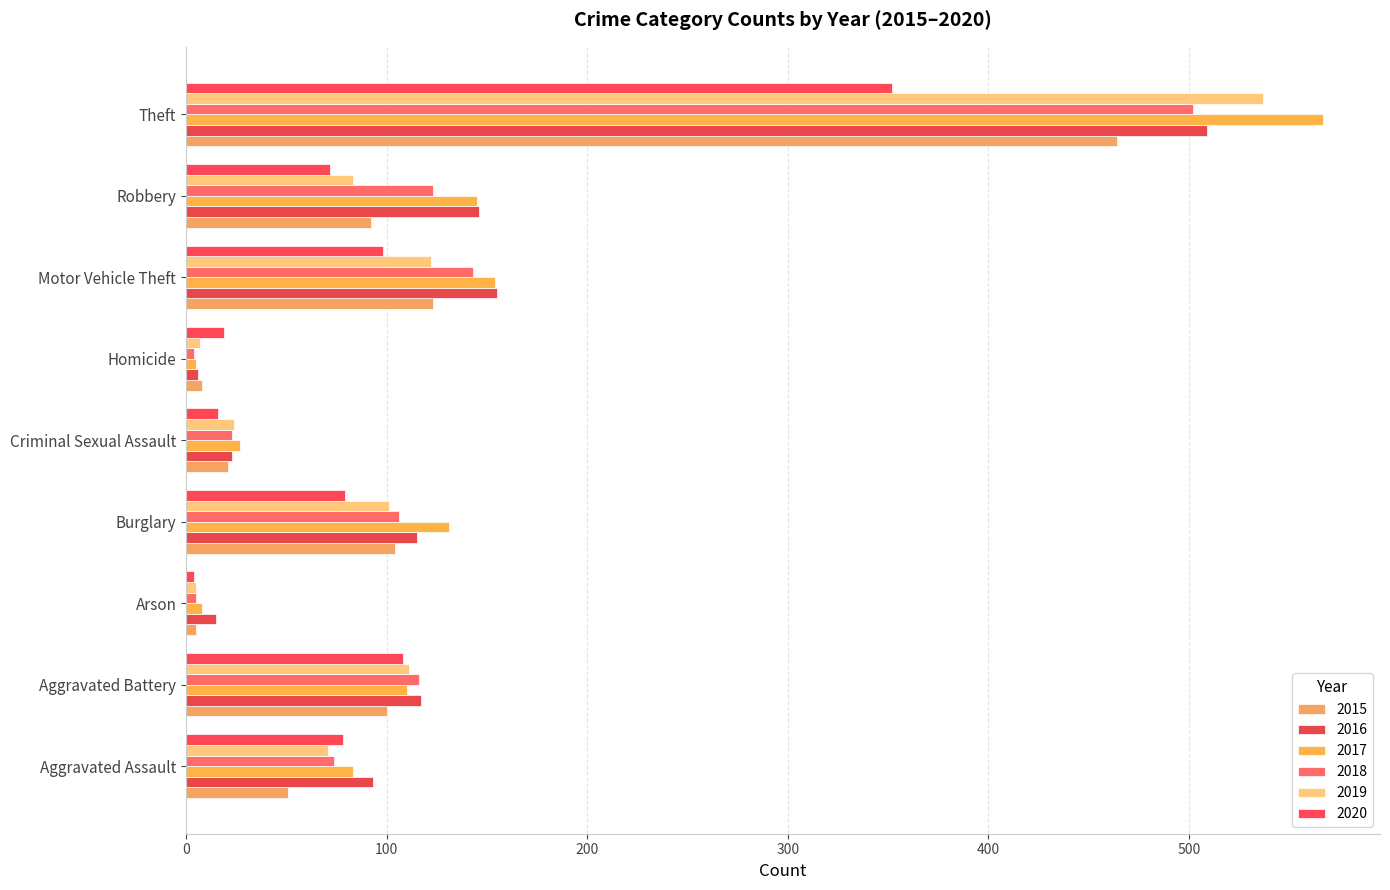

What are all the series names shown in the legend?

2015, 2016, 2017, 2018, 2019, 2020